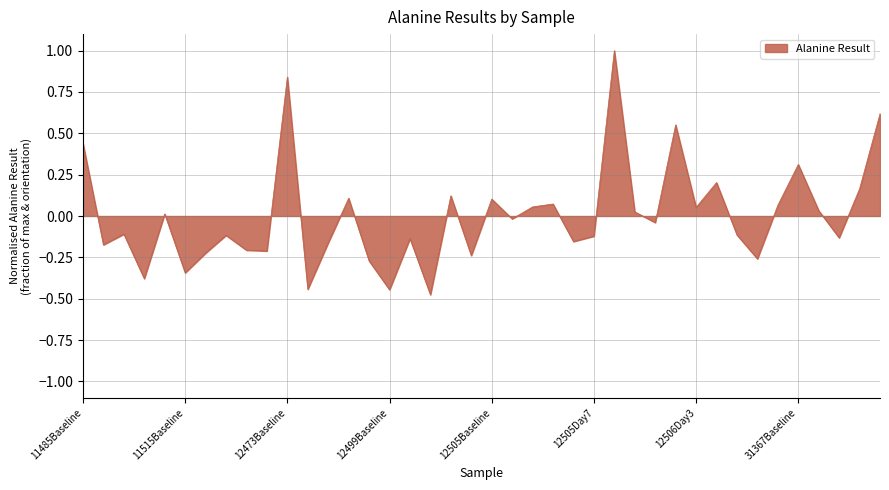

What is the difference between the maximum and minimum values?

1.5